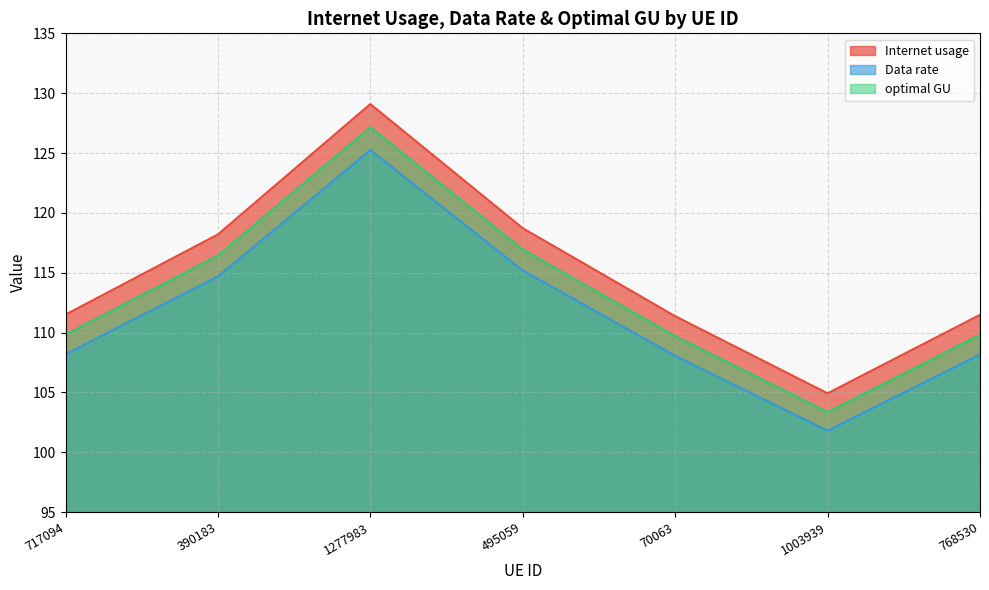

At which category is the sum across all series the highest?

1277983